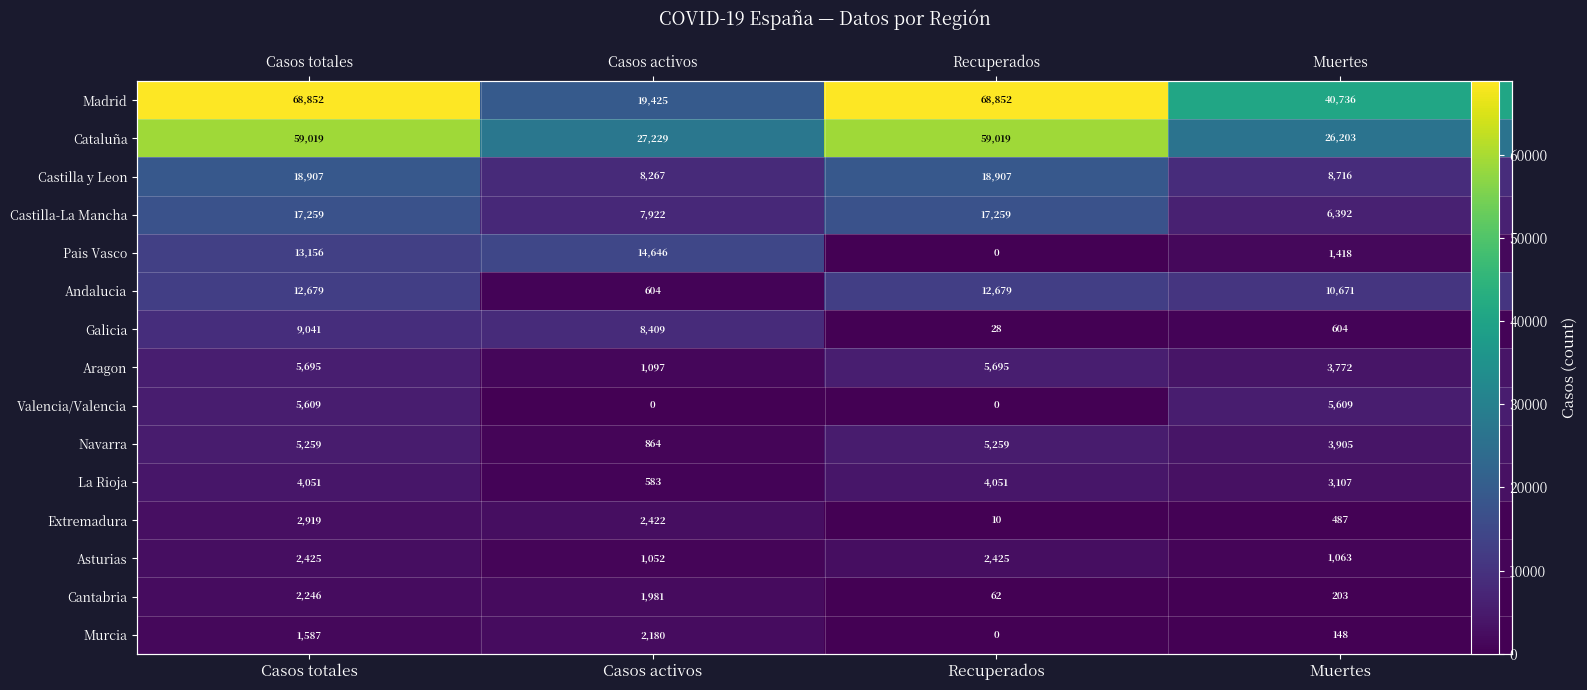

Count the number of categories in the chart.

4